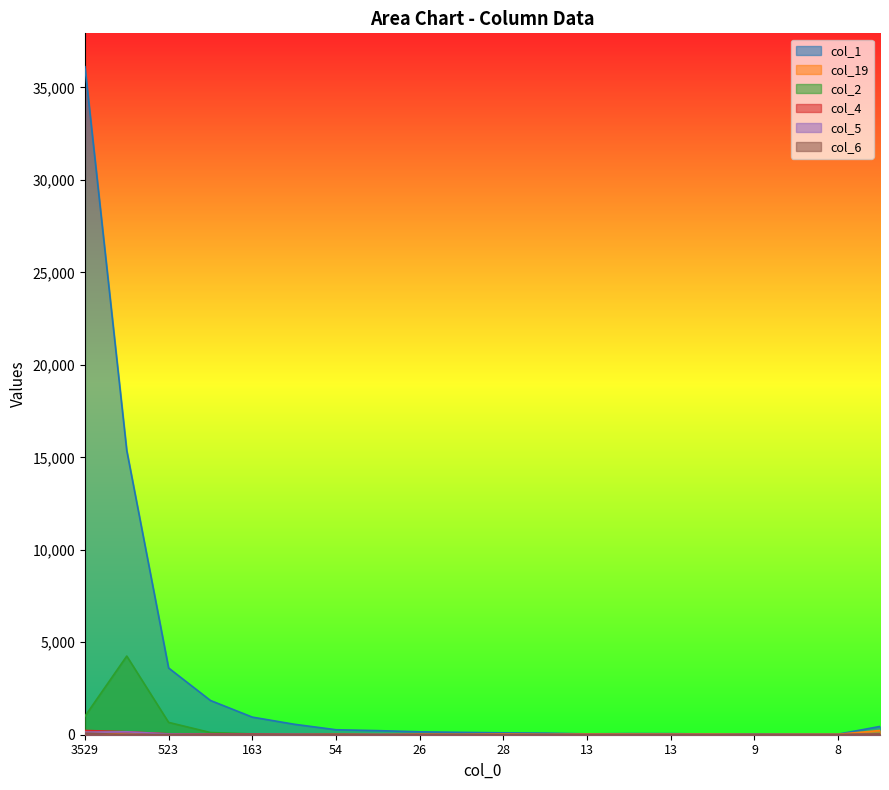

What is the sum of all col_2 values?

6161